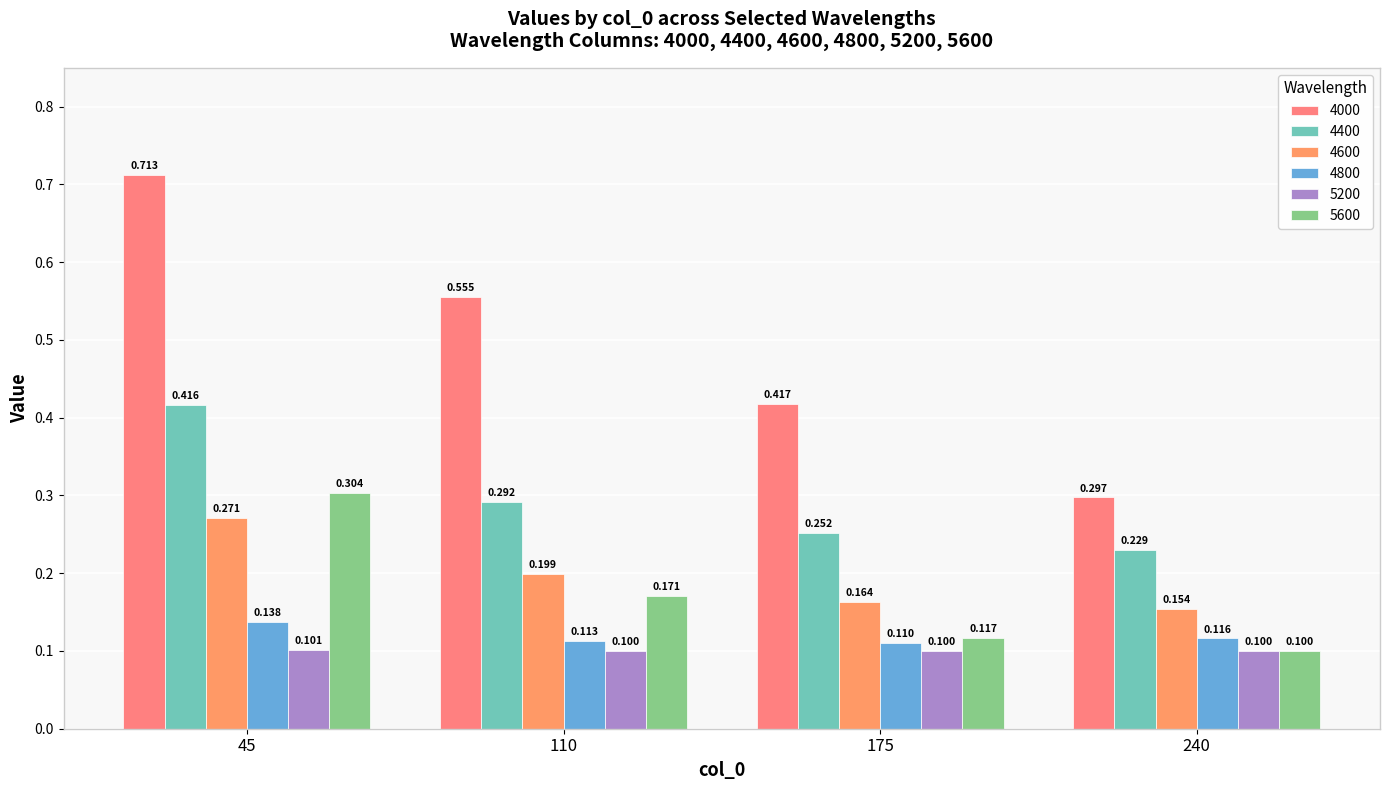

Are the bars grouped side by side (vs. stacked)?

Yes